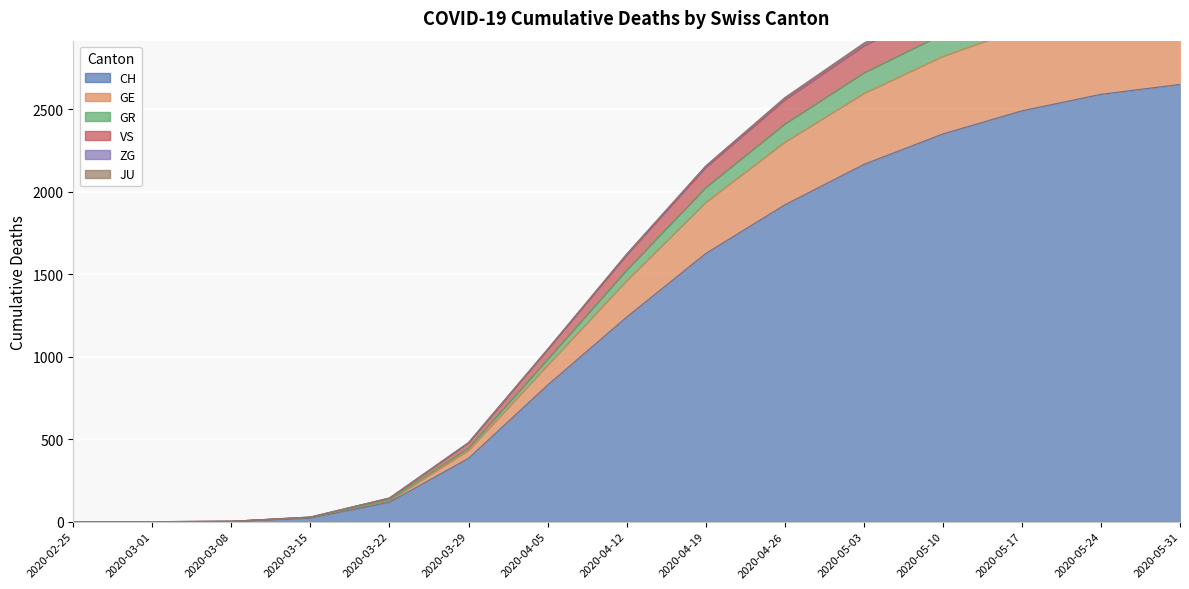

True or false: VS has more than 0 points higher than both neighbors.

False